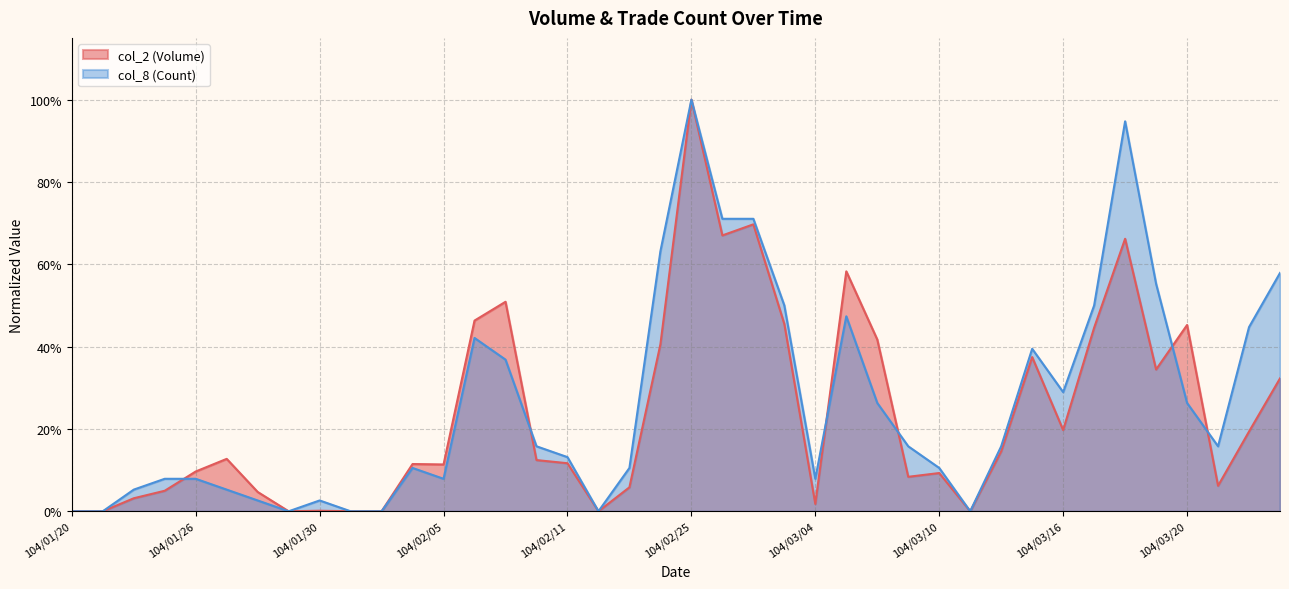

Reading right to left, extract all data points from this chart.

col_2 (Volume): 0.3	0.2	0.1	0.5	0.3	0.7	0.4	0.2	0.4	0.1	0.0	0.1	0.1	0.4	0.6	0.0	0.5	0.7	0.7	1.0	0.4	0.1	0.0	0.1	0.1	0.5	0.5	0.1	0.1	0.0	0.0	0.0	0.0	0.0	0.1	0.1	0.0	0.0	0.0	0.0
col_8 (Count): 0.6	0.4	0.2	0.3	0.6	0.9	0.5	0.3	0.4	0.2	0.0	0.1	0.2	0.3	0.5	0.1	0.5	0.7	0.7	1.0	0.6	0.1	0.0	0.1	0.2	0.4	0.4	0.1	0.1	0.0	0.0	0.0	0.0	0.0	0.1	0.1	0.1	0.1	0.0	0.0